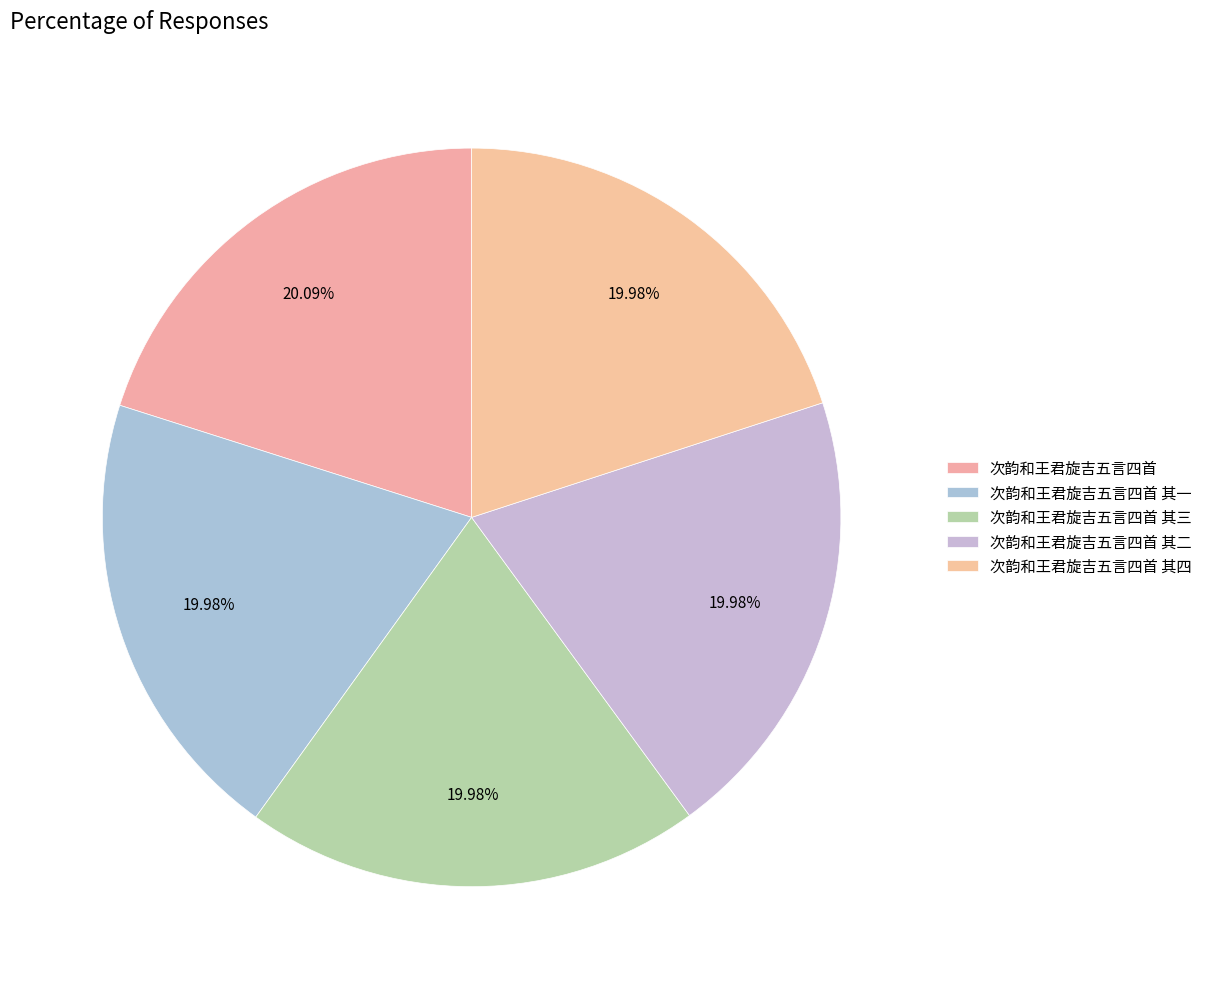

Which has a higher value, 次韵和王君旋吉五言四首 其二 or 次韵和王君旋吉五言四首?

次韵和王君旋吉五言四首